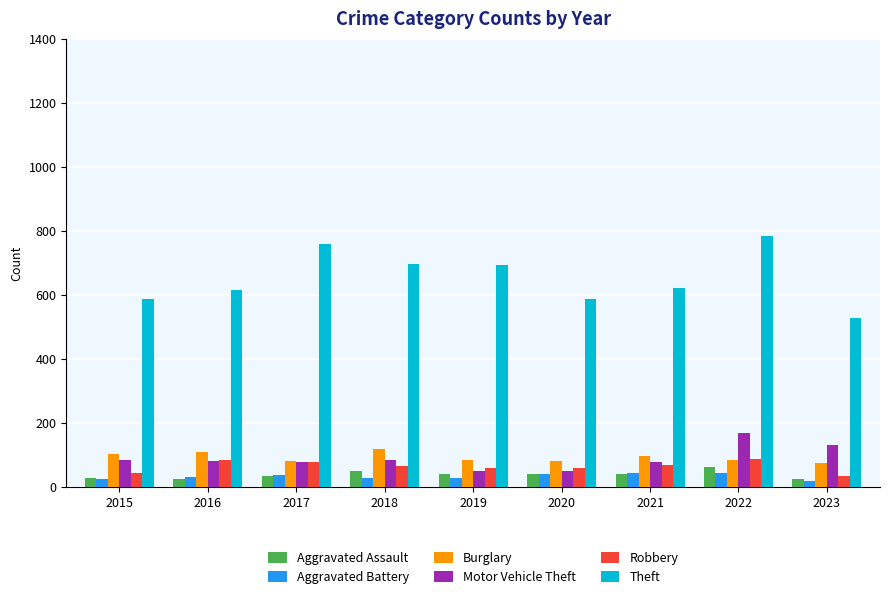

The value of Motor Vehicle Theft at 2020 is 48. True or false?

True